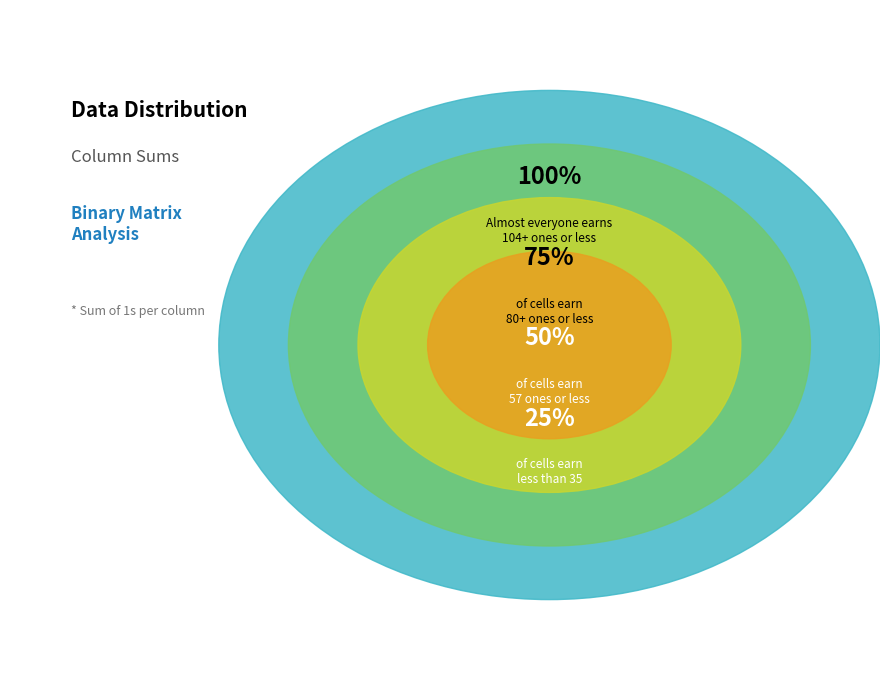

Does any single category account for the majority?

No